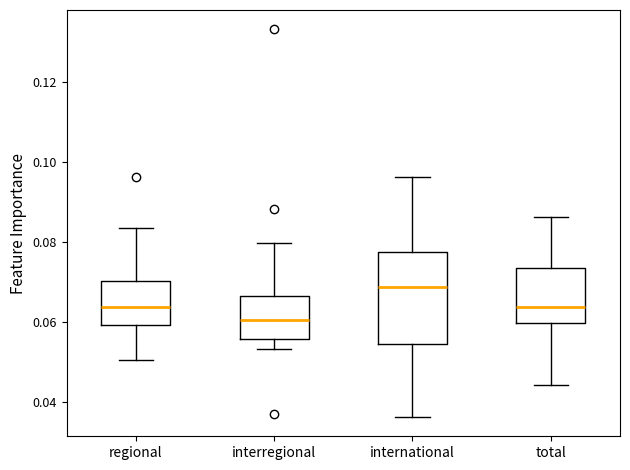

Where is the lower edge of the box for interregional on the y-axis? The values are not printed on the chart, so give them approximately, as read against the axis.

0.056